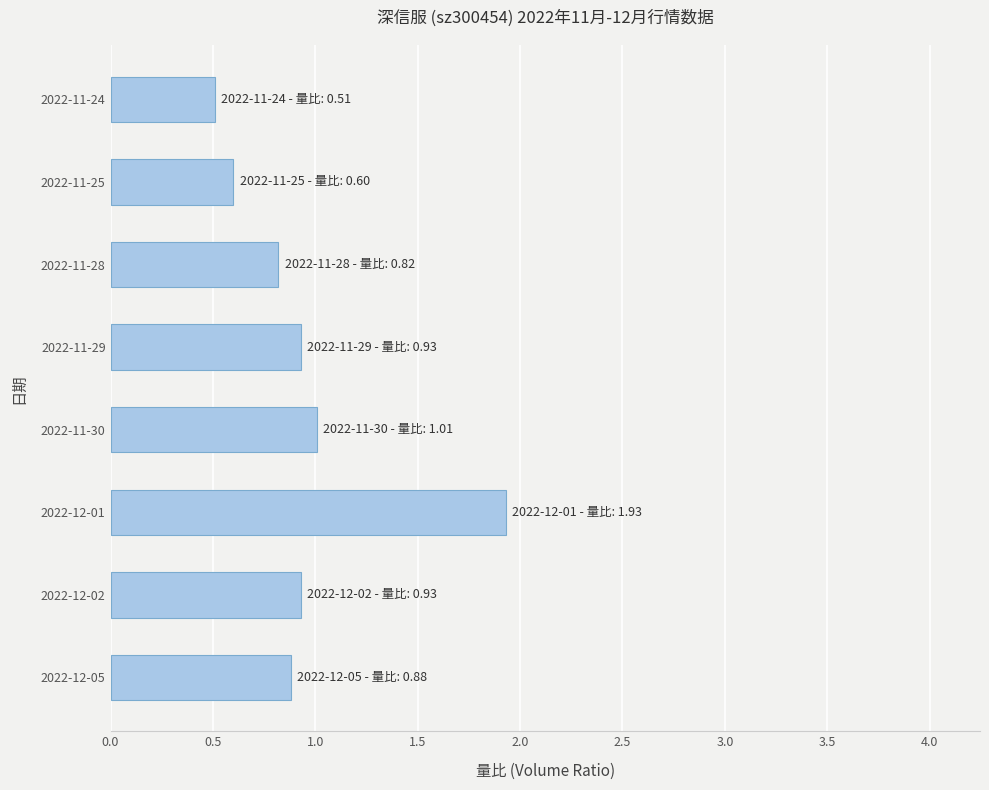

What is the change in value from 2022-12-02 to 2022-12-01?

+1.0